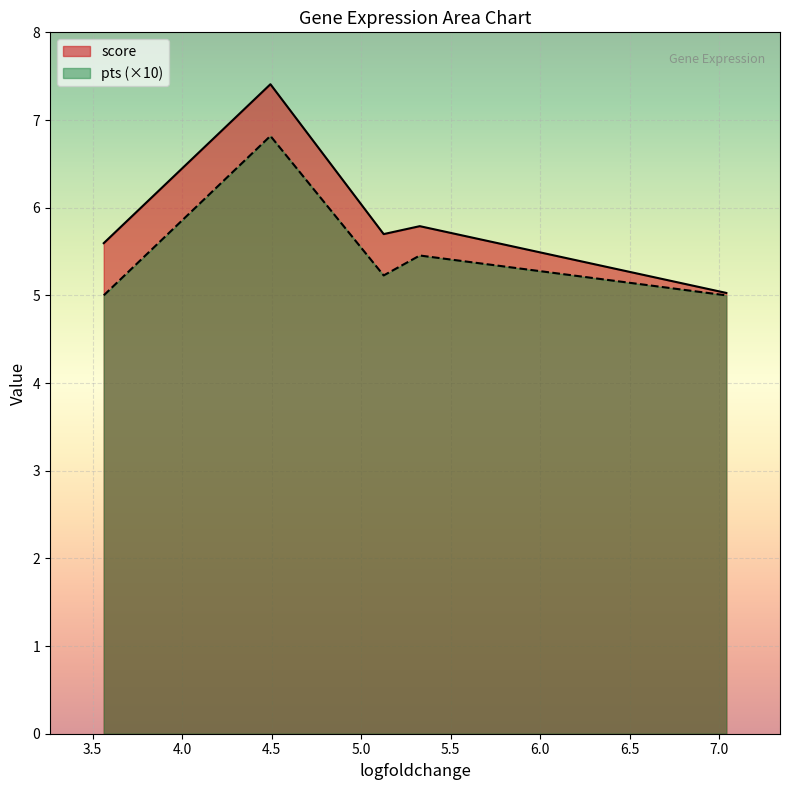

In score, how many points are lower than both neighbors (excluding endpoints)?

1